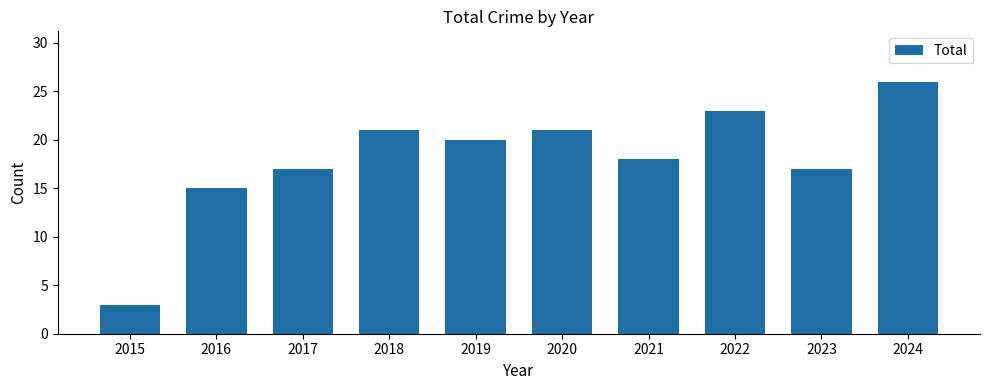

Are the bars horizontal?

No